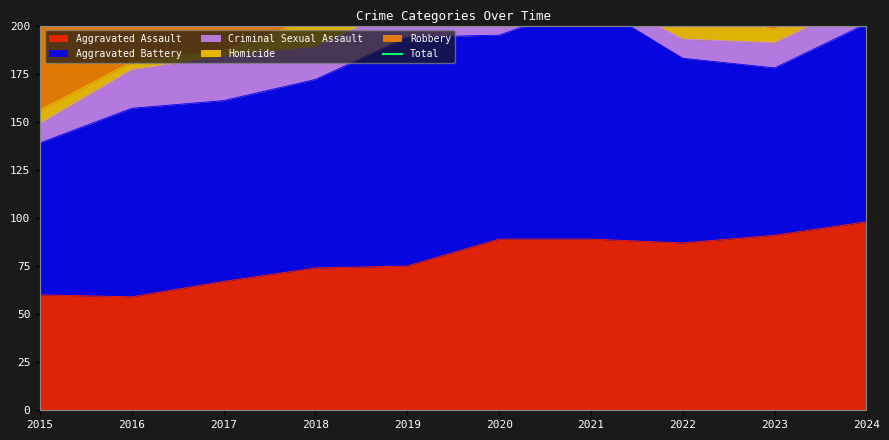

Rank the categories by value from lowest to highest.

2015, 2022, 2019, 2023, 2016, 2017, 2018, 2021, 2024, 2020